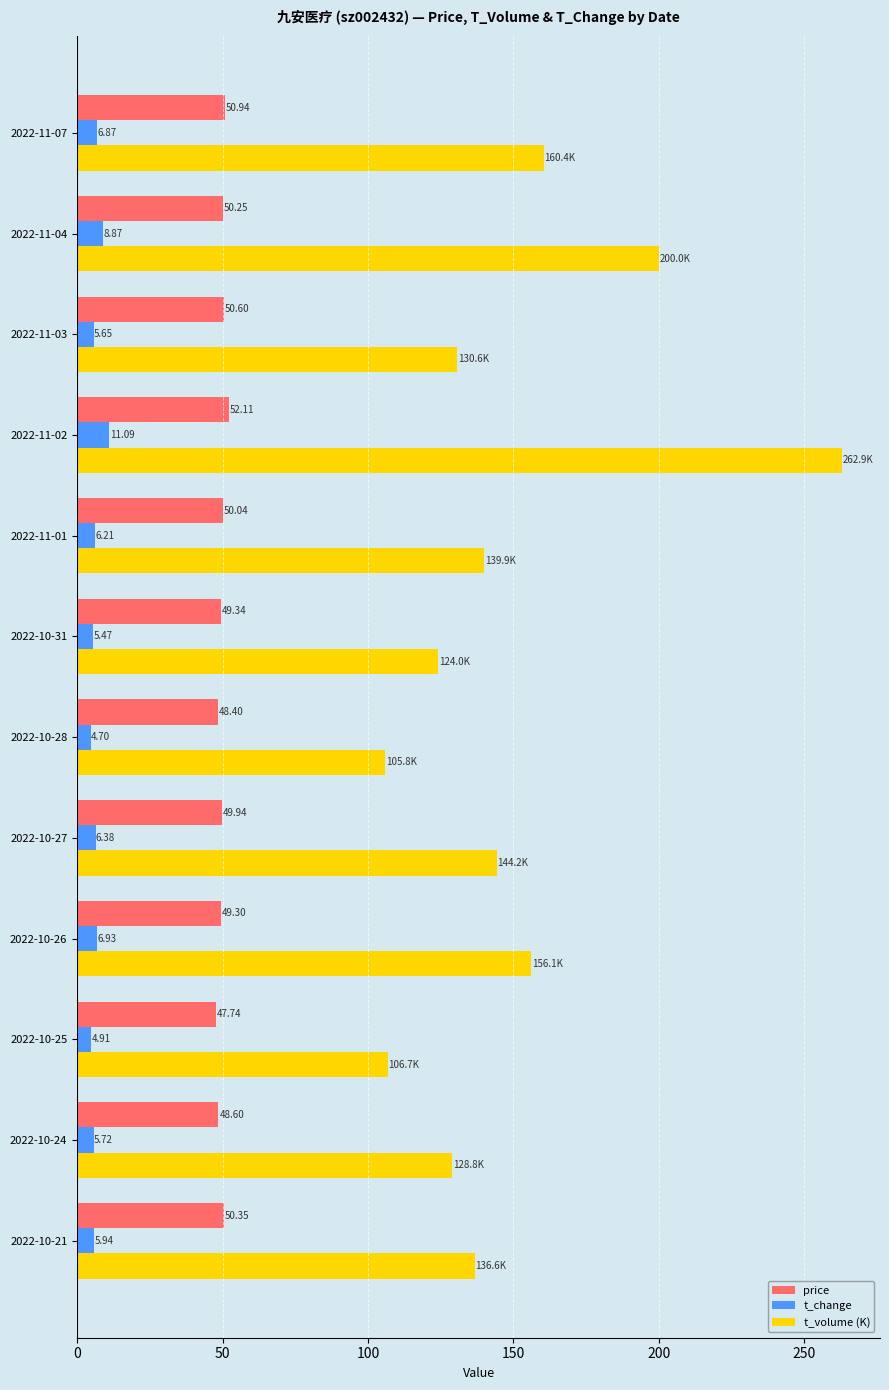

Where is t_volume (K) nearest to the value 184?

2022-11-04